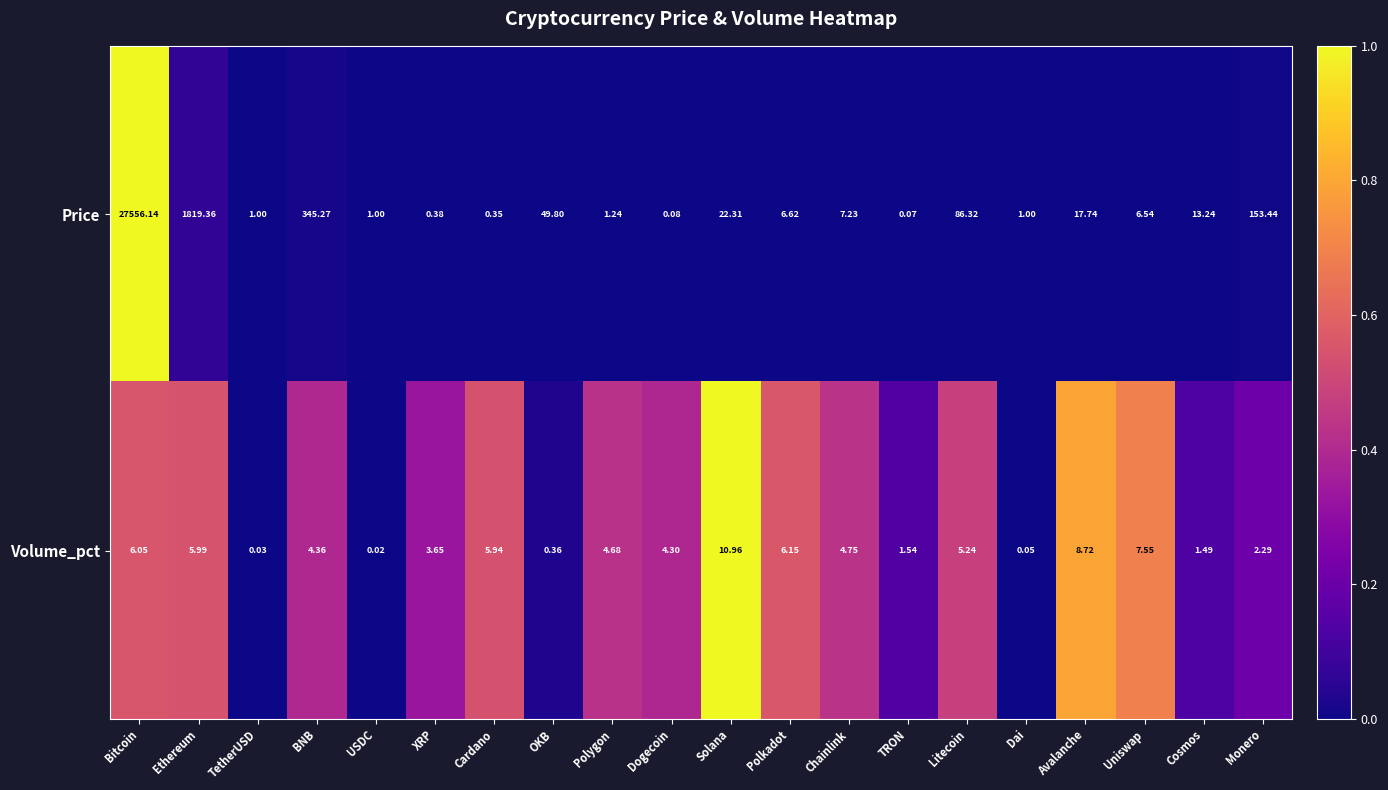

At which label does Volume_pct reach its minimum?

USDC